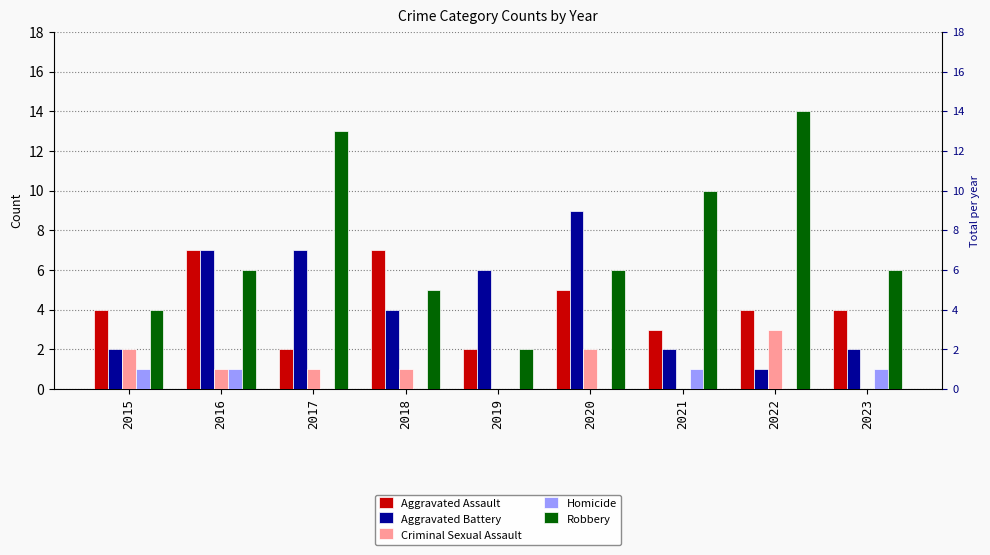

What is the difference between the Criminal Sexual Assault values at 2023 and 2018?

1